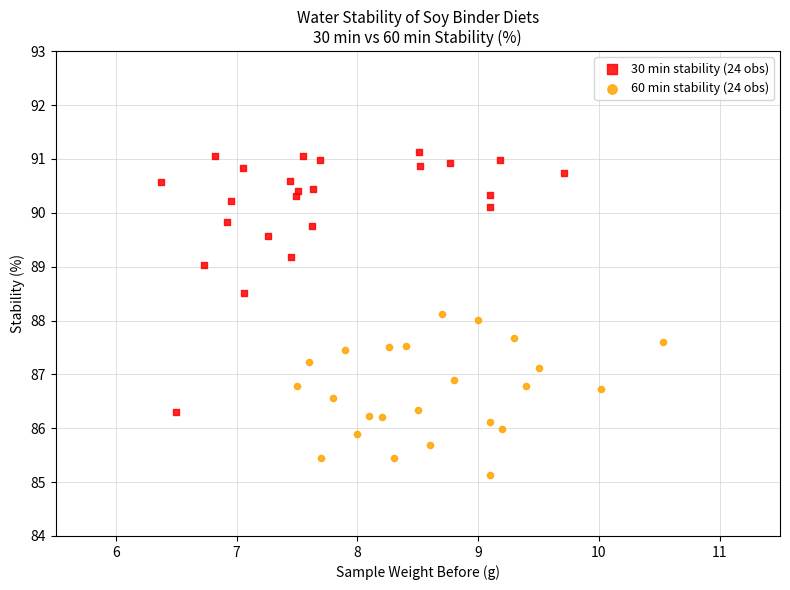

Which series reaches the maximum Y coordinate?

30 min stability (24 obs)